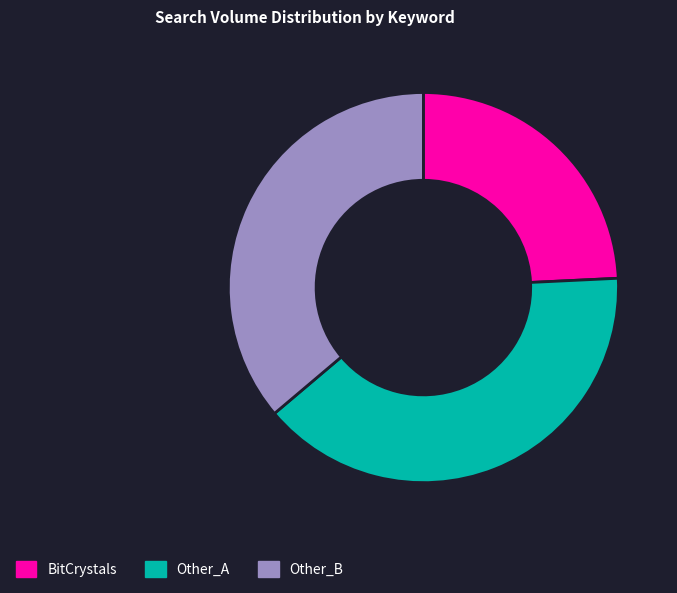

How many slices are in this pie chart?

3